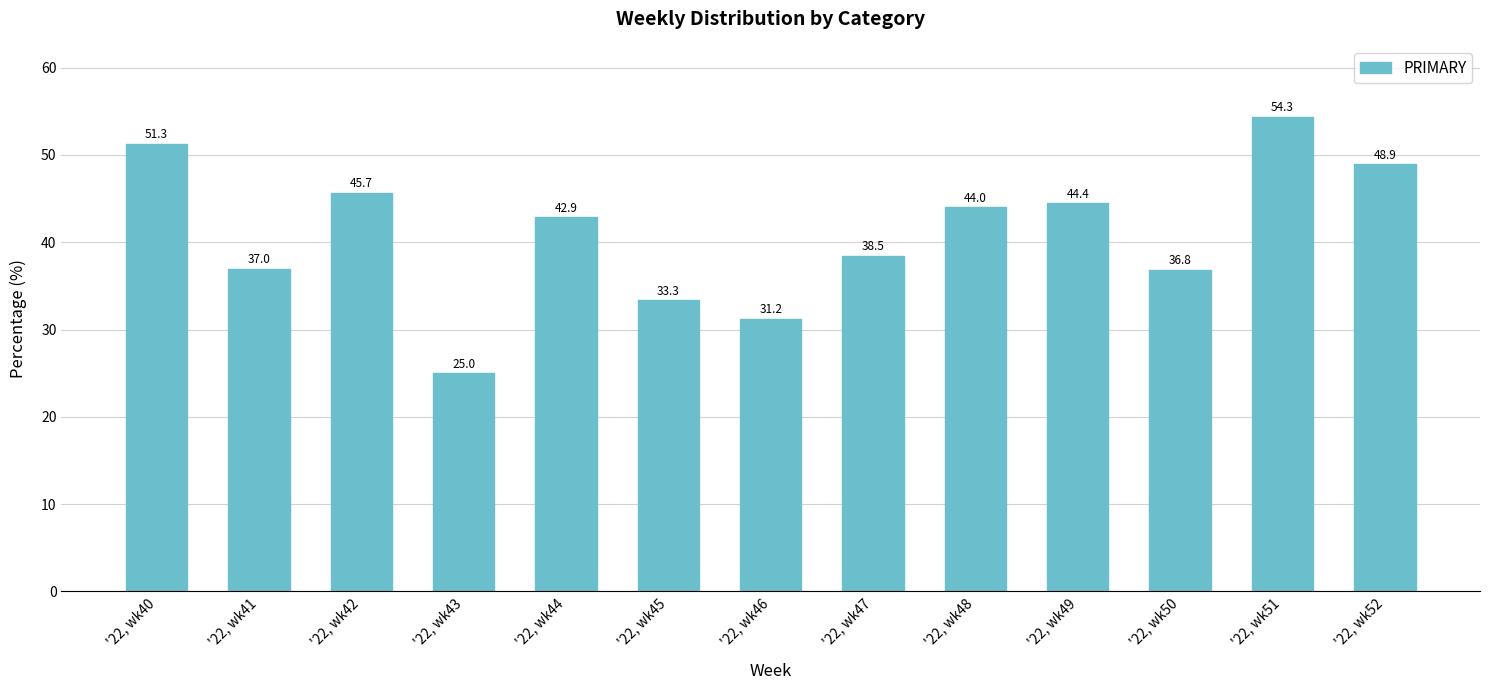

List the labels in order of value, smallest first.

'22, wk43, '22, wk46, '22, wk45, '22, wk50, '22, wk41, '22, wk47, '22, wk44, '22, wk48, '22, wk49, '22, wk42, '22, wk52, '22, wk40, '22, wk51